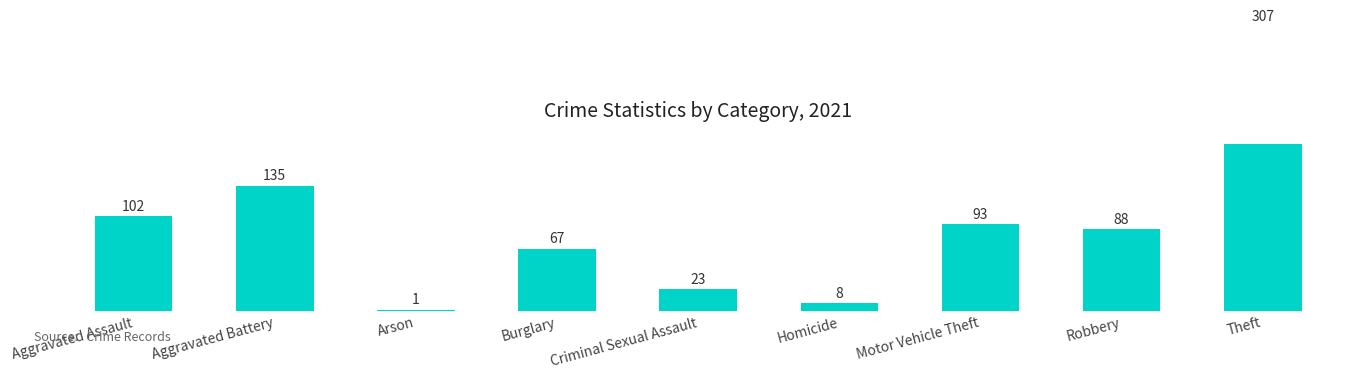

What is the label of the 2nd bar from the left?

Aggravated Battery